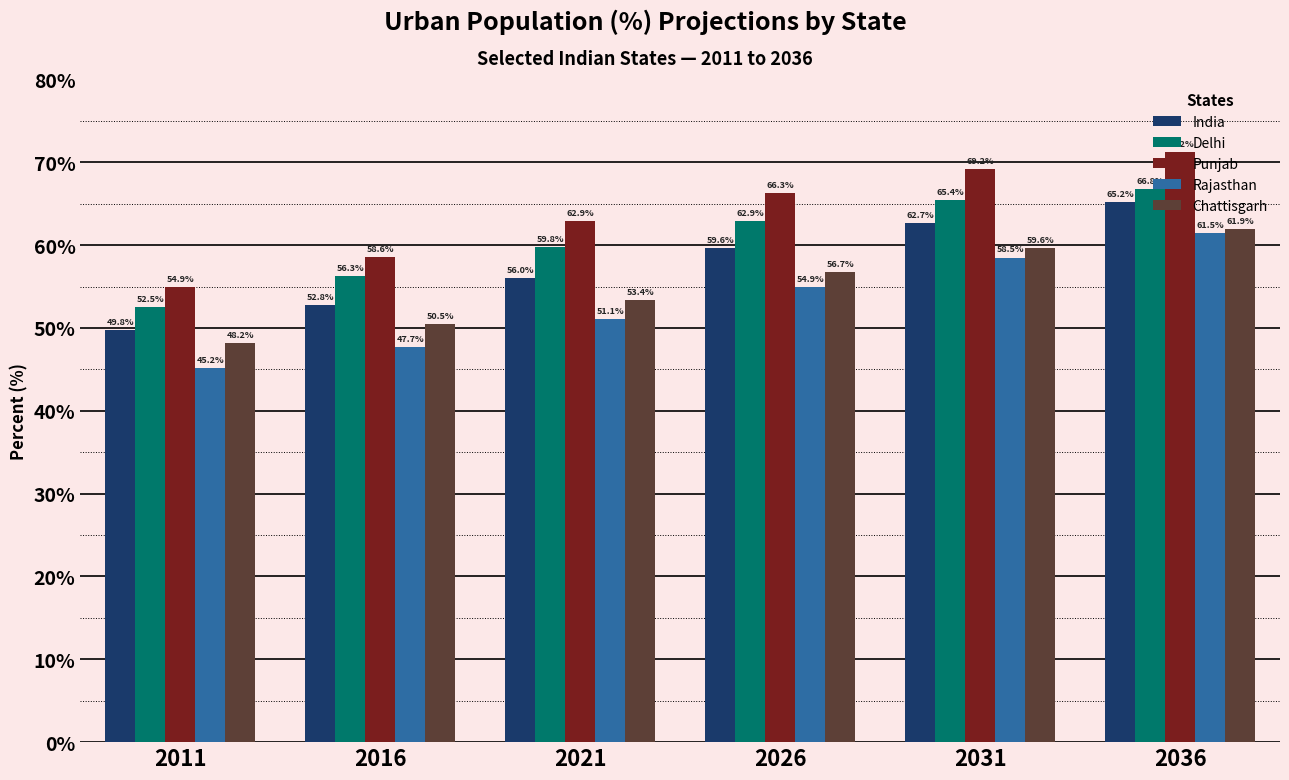

What is the value of the Punjab bar at the 2nd from the left?

58.6